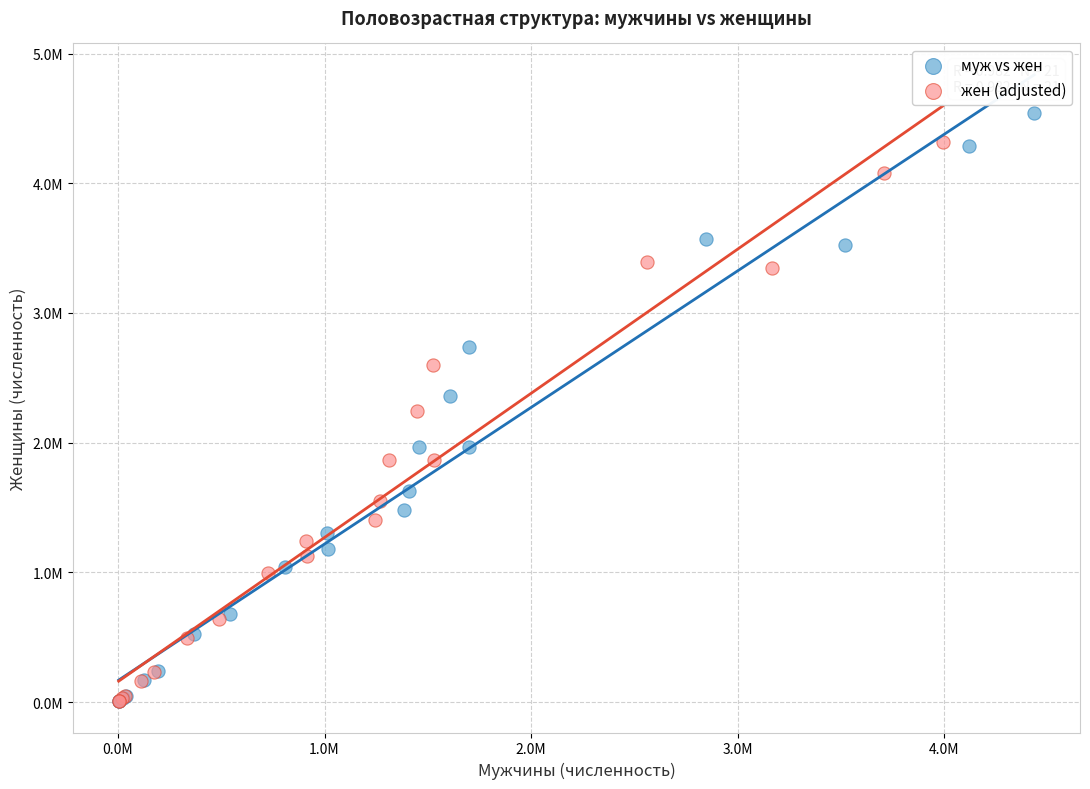

What are all the series names shown in the legend?

муж vs жен, жен (adjusted)